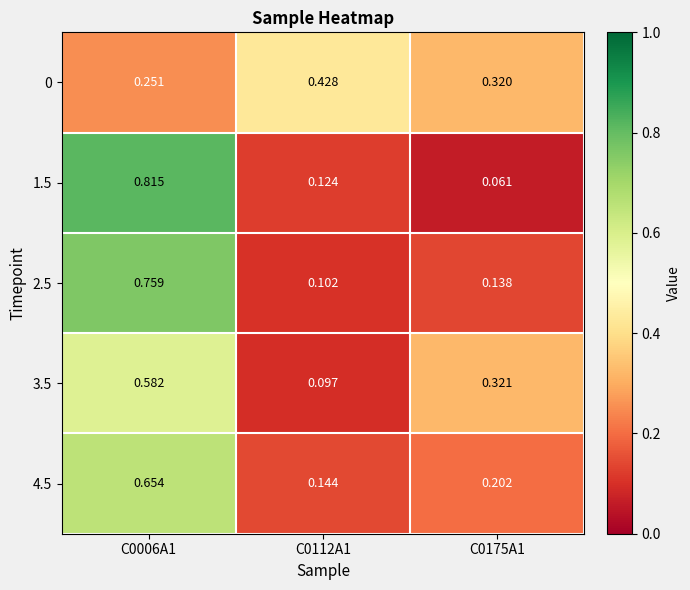

Is the value of 4.5 at C0006A1 greater than the value of 3.5 at C0175A1?

Yes